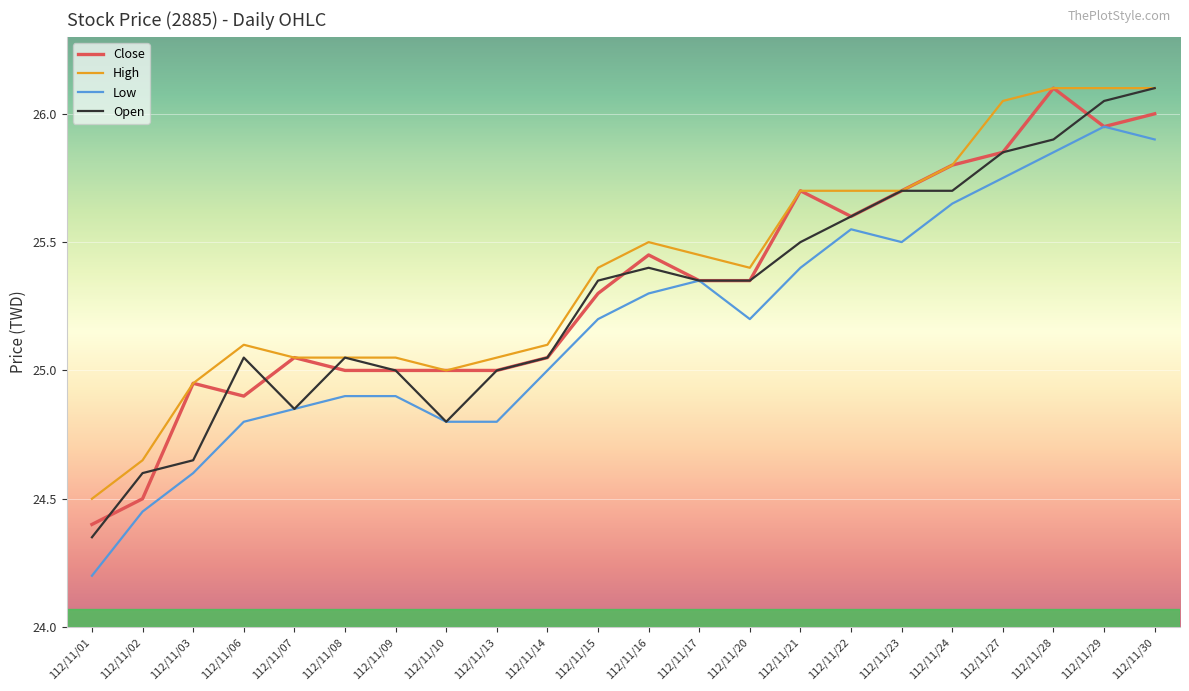

List the series in order of their overall mean, highest first.

High, Close, Open, Low